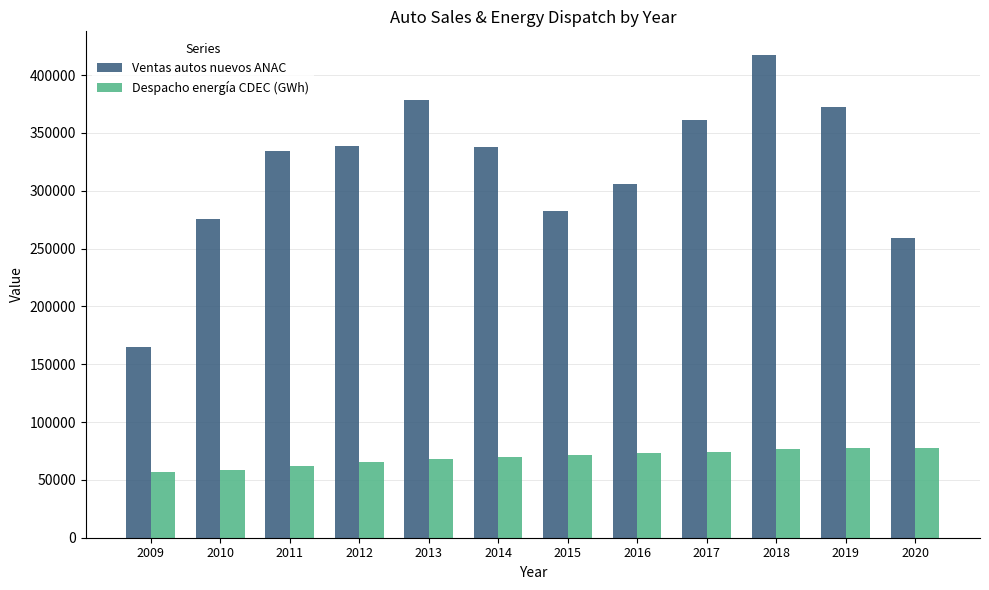

What is the difference between the second highest and minimum values in the Ventas autos nuevos ANAC series?

212937.0